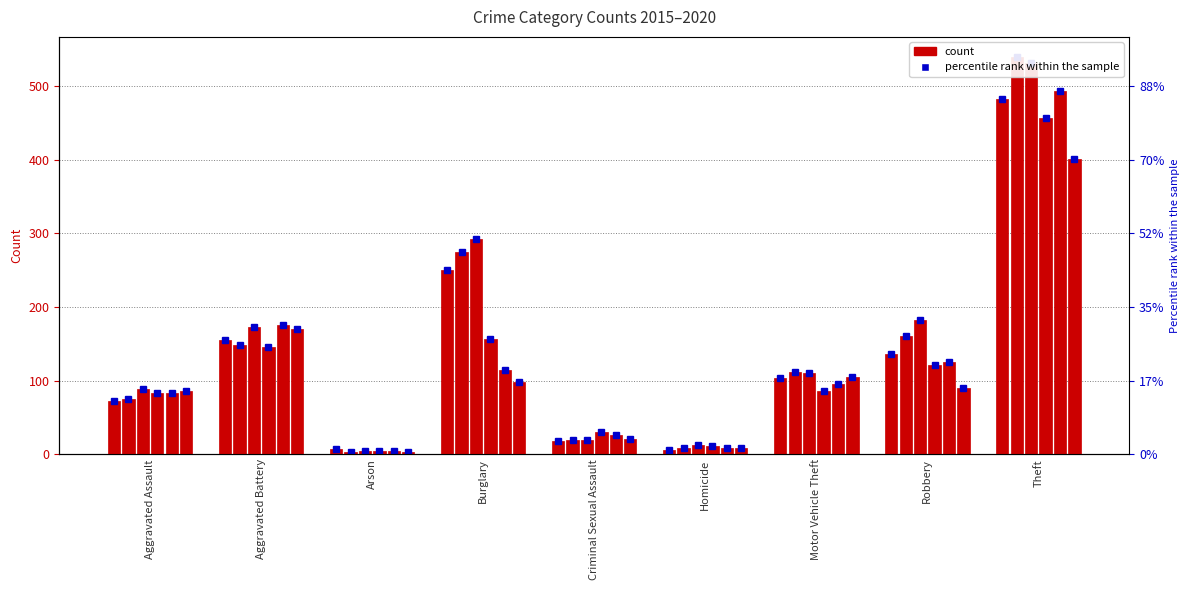

At Theft, list the series in order from smallest to largest.

2020, 2018, 2015, 2019, 2017, 2016